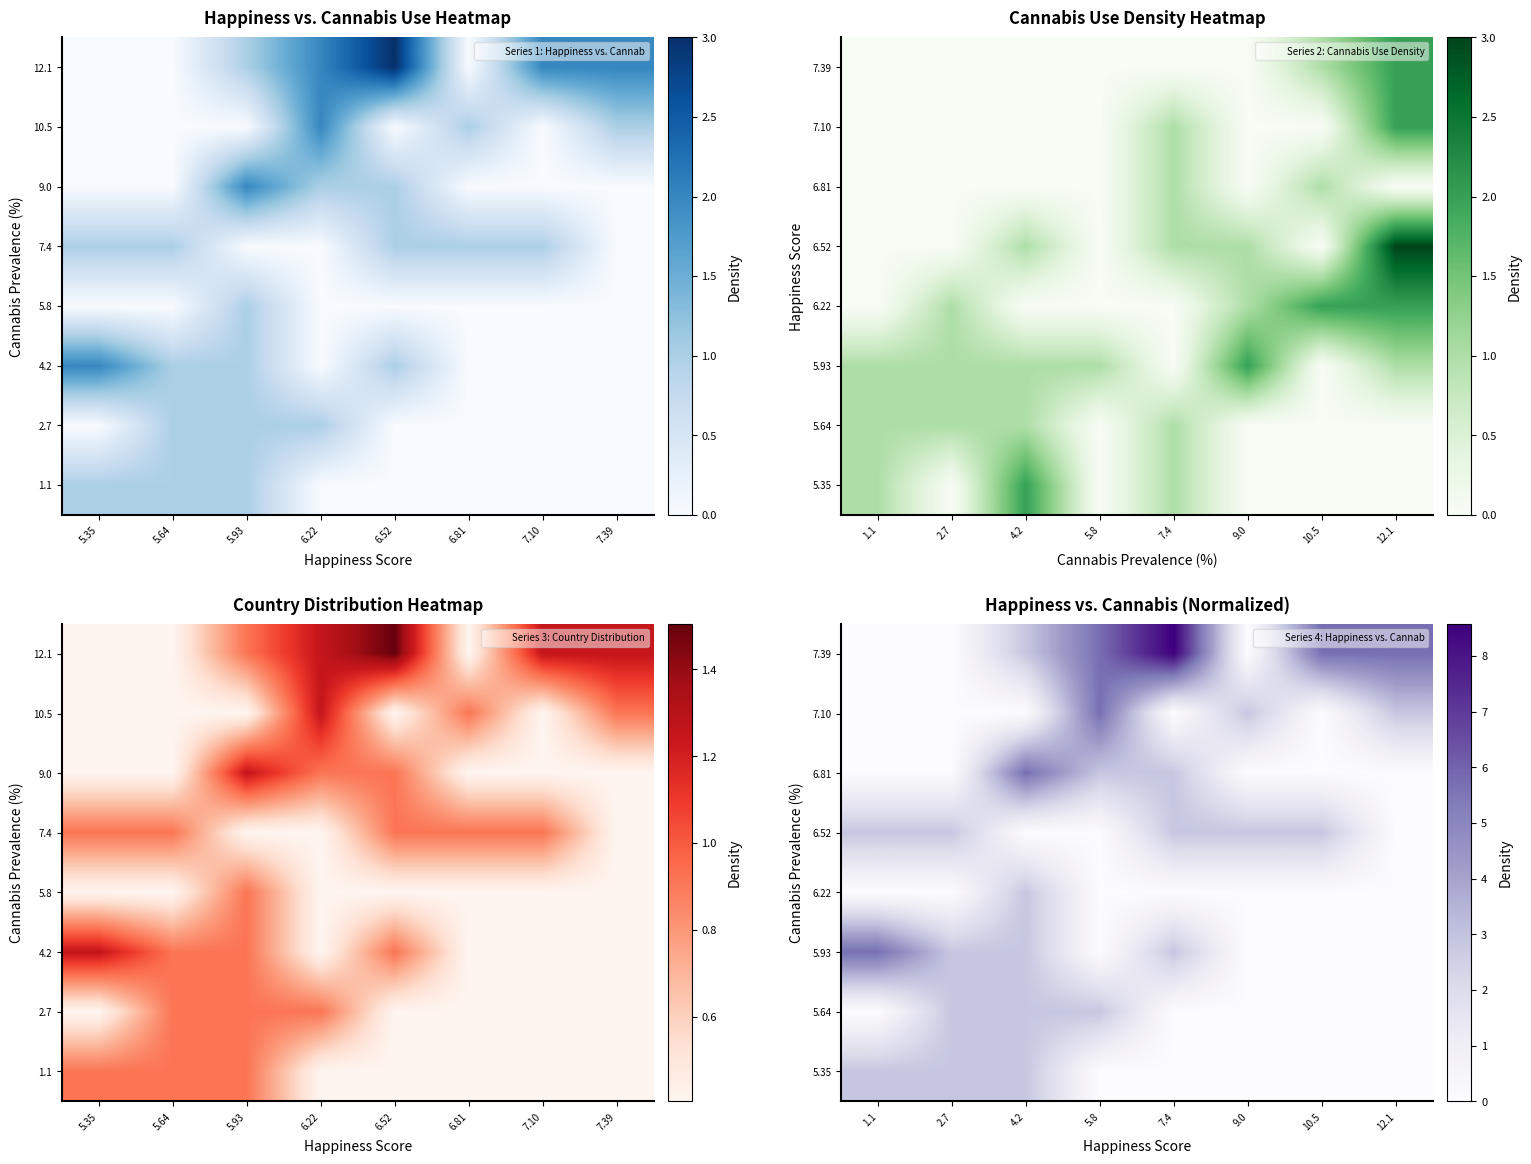

The 5.64 series shows 0.0 at 12.1. True or false?

True